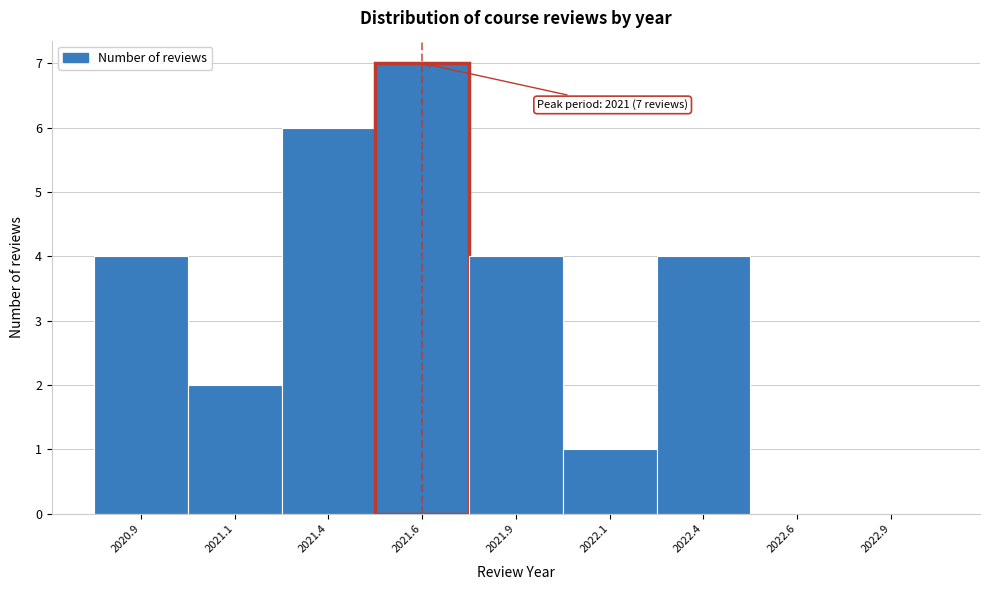

Reading left to right, what are all the values shown in this chart?

2020.9=4	2021.1=2	2021.4=6	2021.6=7	2021.9=4	2022.1=1	2022.4=4	2022.6=0	2022.9=0